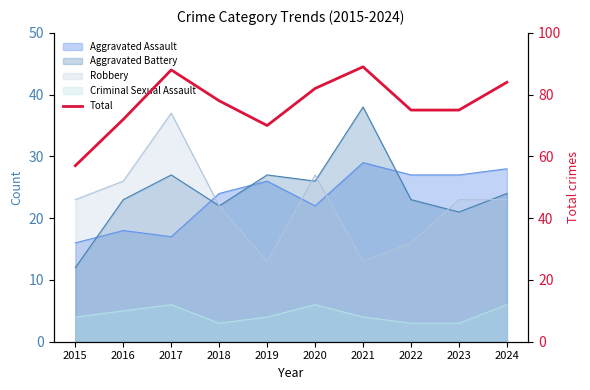

Is it true that the value at 2017 is 57?

False